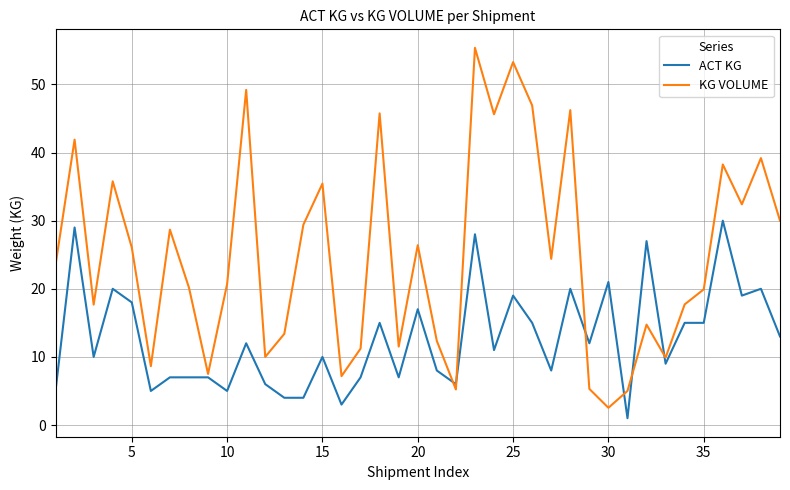

Rank the series by their maximum value, from highest to lowest.

KG VOLUME, ACT KG